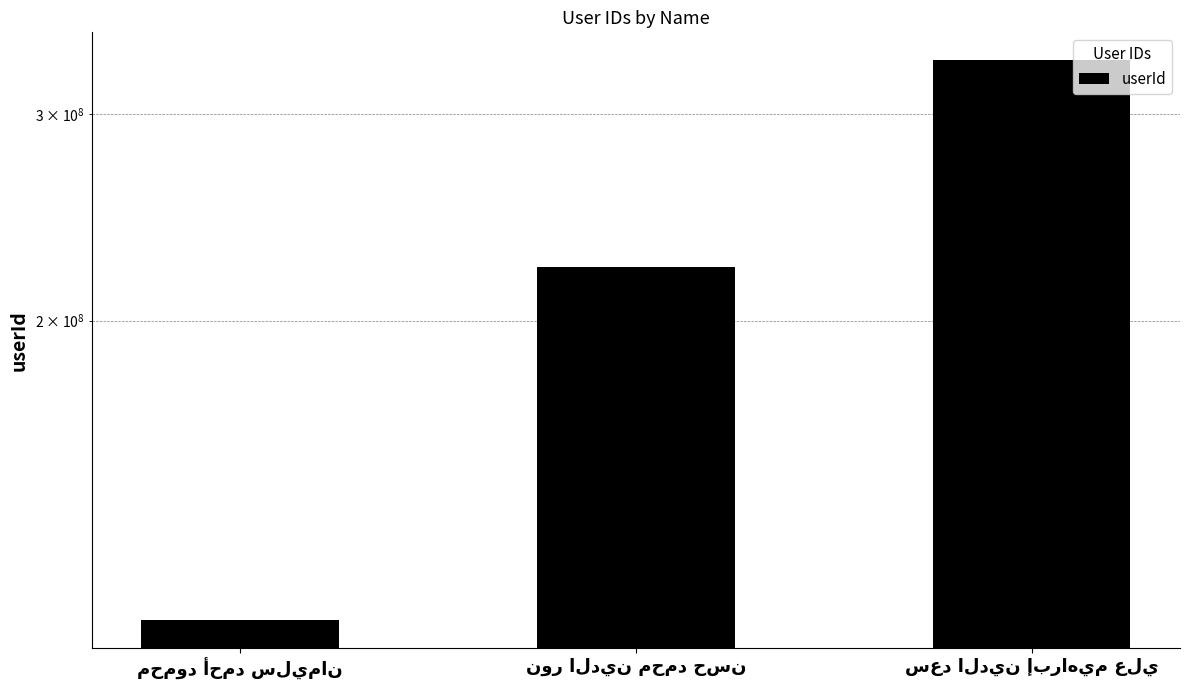

List the labels in order of value, largest first.

سعد الدين إبراهيم علي, نور الدين محمد حسن, محمود أحمد سليمان